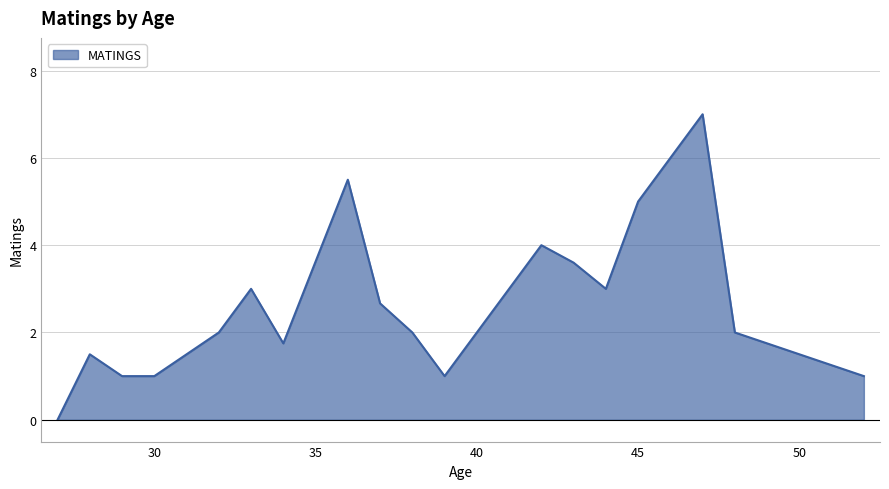

What is the difference between the maximum and minimum values?

7.0